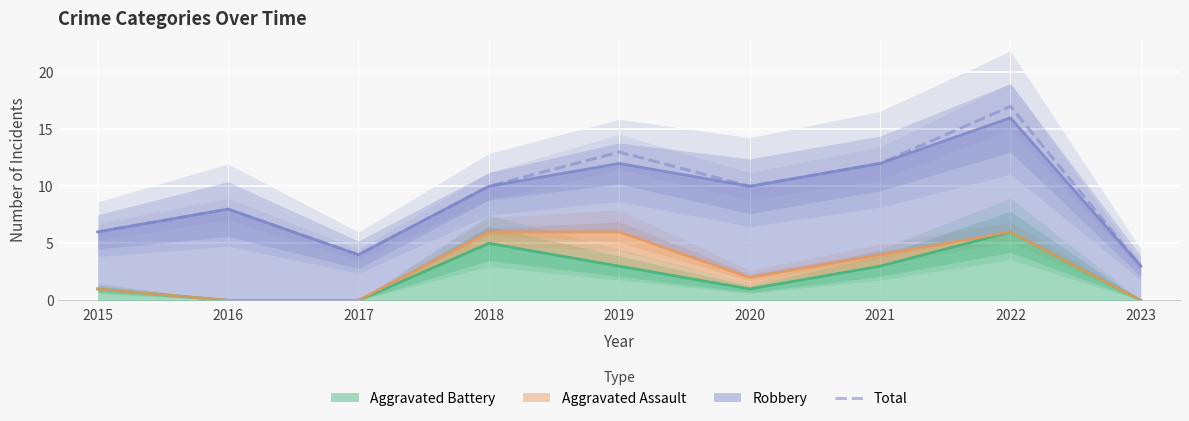

What is the difference between the second highest and minimum values?

10